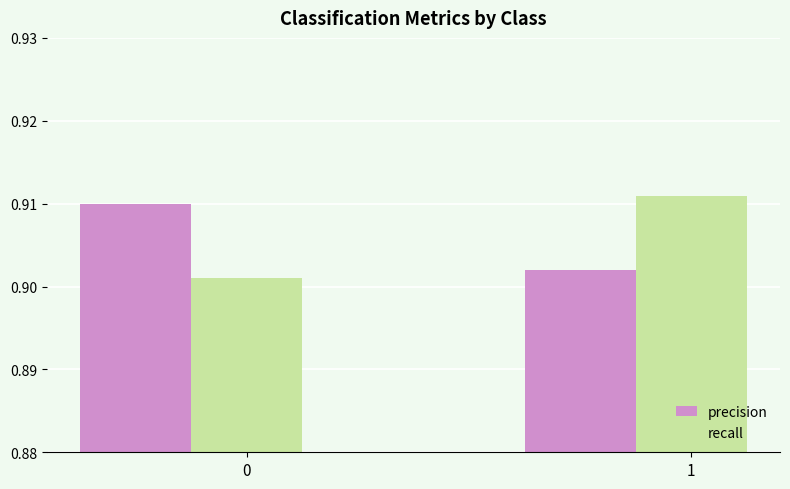

The precision series shows 1.5 at 0. True or false?

False